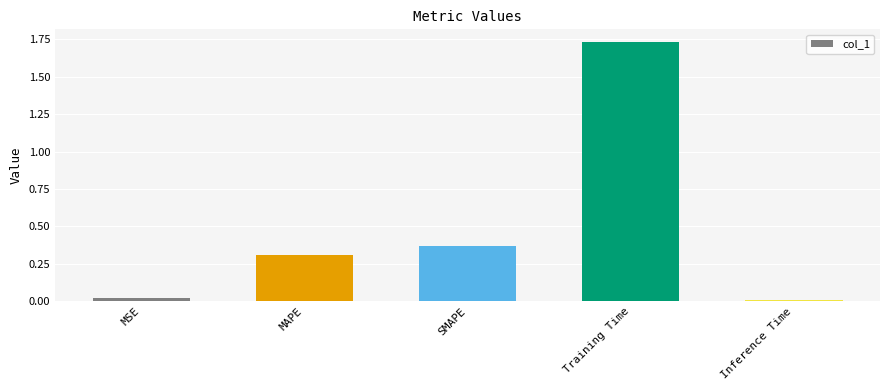

What is the difference between the second highest and second lowest values?

0.3